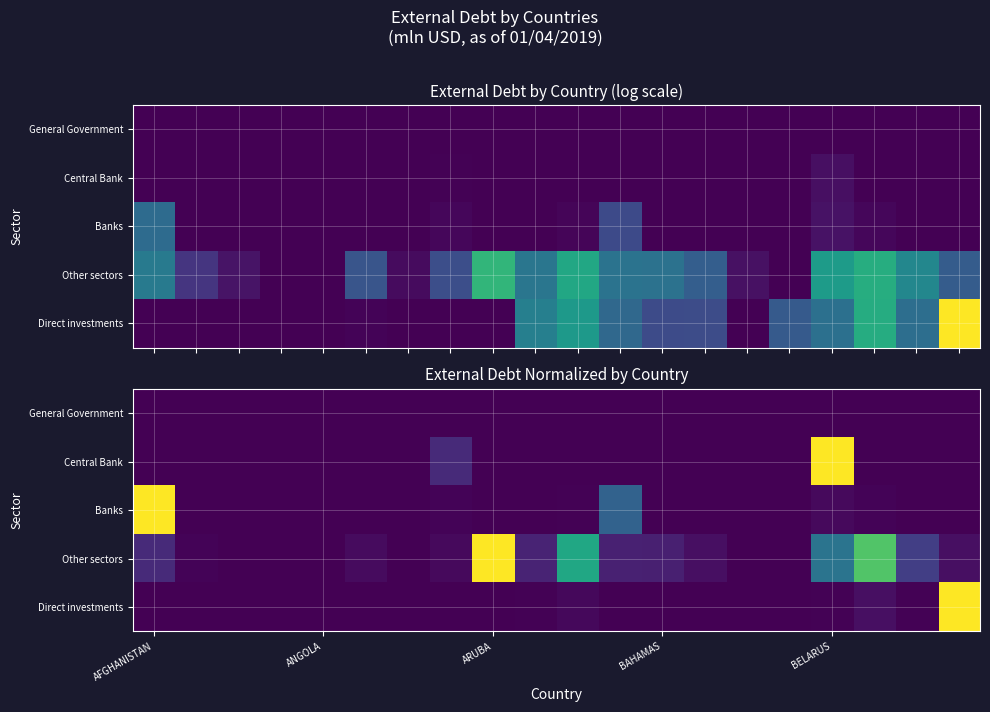

Is the value of Banks at AFGHANISTAN greater than the value of Other sectors at AFGHANISTAN?

Yes